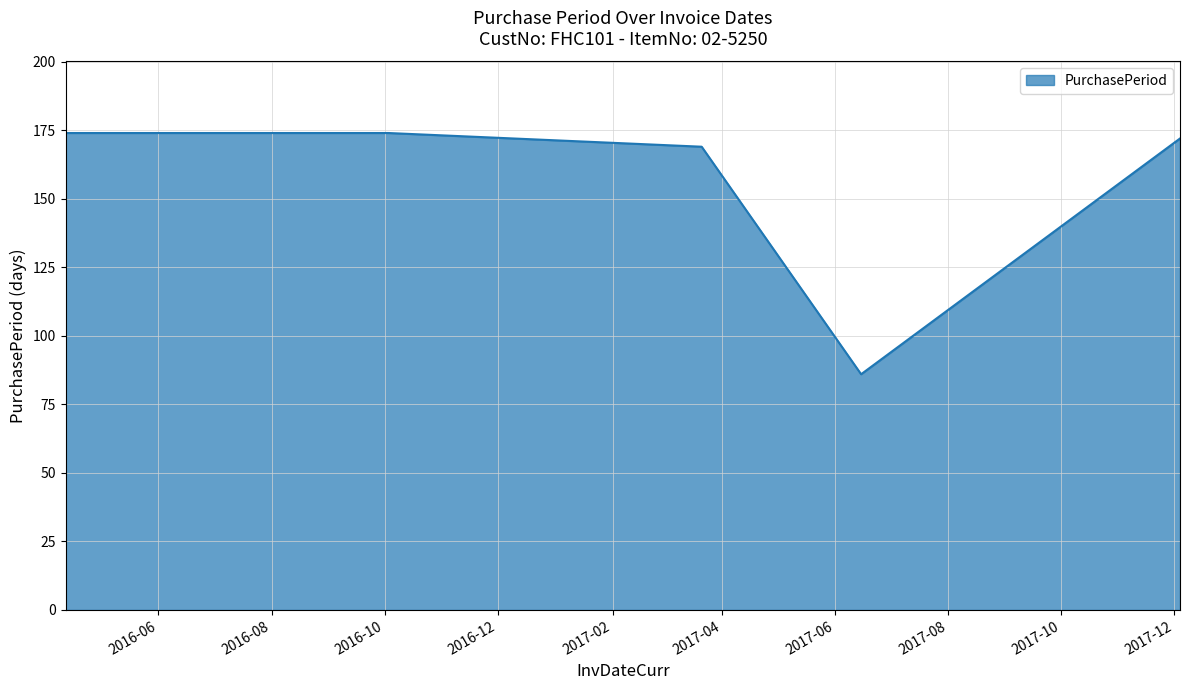

Reading left to right, what are all the values shown in this chart?

174	174	169	86	172